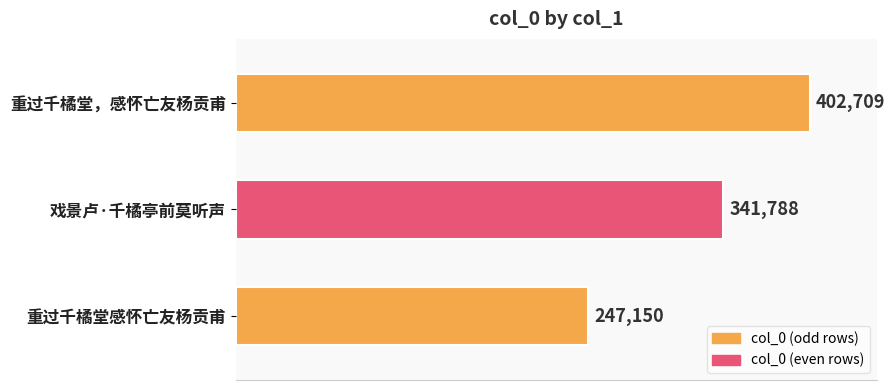

Reading bottom to top, what are all the values shown in this chart?

重过千橘堂感怀亡友杨贡甫=247150	戏景卢·千橘亭前莫听声=341788	重过千橘堂，感怀亡友杨贡甫=402709